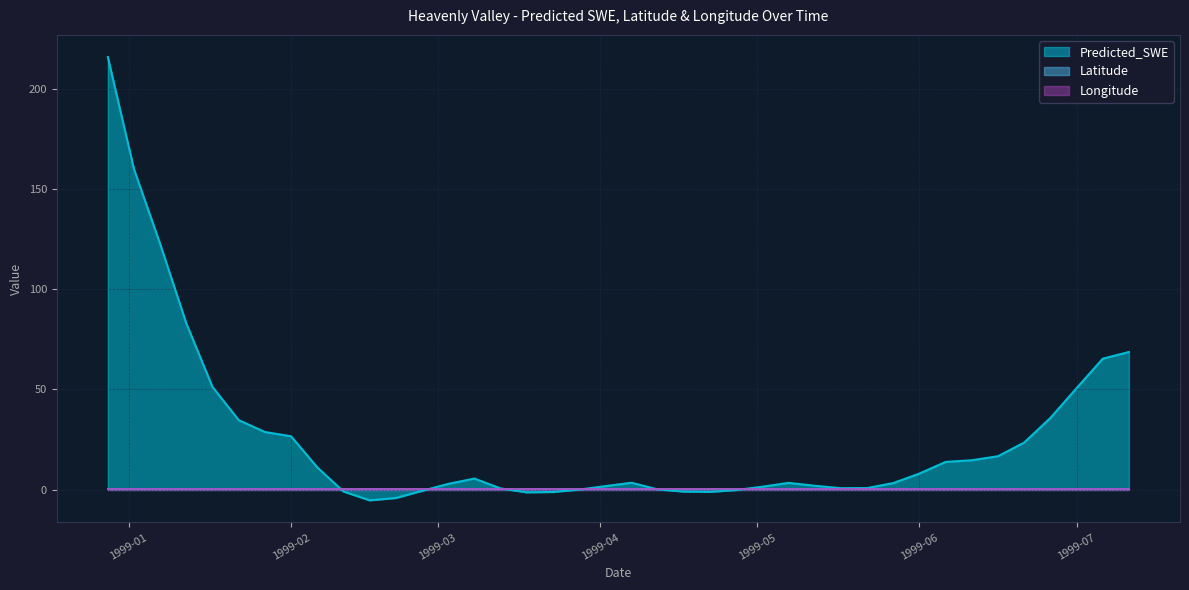

Reading right to left, extract all data points from this chart.

Predicted_SWE: 1999-07-11=68.7	1999-07-06=65.3	1999-07-01=50.6	1999-06-26=35.8	1999-06-21=23.5	1999-06-16=16.6	1999-06-11=14.6	1999-06-06=13.8	1999-06-01=8.0	1999-05-27=3.2	1999-05-22=0.7	1999-05-17=0.7	1999-05-12=1.9	1999-05-07=3.3	1999-05-02=1.4	1999-04-27=-0.2	1999-04-22=-1.1	1999-04-17=-1.0	1999-04-12=0.1	1999-04-07=3.4	1999-04-02=1.7	1999-03-28=-0.0	1999-03-23=-1.2	1999-03-18=-1.4	1999-03-13=0.6	1999-03-08=5.5	1999-03-03=2.8	1999-02-26=-0.7	1999-02-21=-4.2	1999-02-16=-5.4	1999-02-11=-1.0	1999-02-06=11.1	1999-02-01=26.6	1999-01-27=28.7	1999-01-22=34.6	1999-01-17=51.2	1999-01-12=82.9	1999-01-07=122.5	1999-01-02=159.9	1998-12-28=215.8
Latitude: 1999-07-11=0.3	1999-07-06=0.3	1999-07-01=0.3	1999-06-26=0.3	1999-06-21=0.3	1999-06-16=0.3	1999-06-11=0.3	1999-06-06=0.3	1999-06-01=0.3	1999-05-27=0.3	1999-05-22=0.3	1999-05-17=0.3	1999-05-12=0.3	1999-05-07=0.3	1999-05-02=0.3	1999-04-27=0.3	1999-04-22=0.3	1999-04-17=0.3	1999-04-12=0.3	1999-04-07=0.3	1999-04-02=0.3	1999-03-28=0.3	1999-03-23=0.3	1999-03-18=0.3	1999-03-13=0.3	1999-03-08=0.3	1999-03-03=0.3	1999-02-26=0.3	1999-02-21=0.3	1999-02-16=0.3	1999-02-11=0.3	1999-02-06=0.3	1999-02-01=0.3	1999-01-27=0.3	1999-01-22=0.3	1999-01-17=0.3	1999-01-12=0.3	1999-01-07=0.3	1999-01-02=0.3	1998-12-28=0.3
Longitude: 1999-07-11=0.2	1999-07-06=0.2	1999-07-01=0.2	1999-06-26=0.2	1999-06-21=0.2	1999-06-16=0.2	1999-06-11=0.2	1999-06-06=0.2	1999-06-01=0.2	1999-05-27=0.2	1999-05-22=0.2	1999-05-17=0.2	1999-05-12=0.2	1999-05-07=0.2	1999-05-02=0.2	1999-04-27=0.2	1999-04-22=0.2	1999-04-17=0.2	1999-04-12=0.2	1999-04-07=0.2	1999-04-02=0.2	1999-03-28=0.2	1999-03-23=0.2	1999-03-18=0.2	1999-03-13=0.2	1999-03-08=0.2	1999-03-03=0.2	1999-02-26=0.2	1999-02-21=0.2	1999-02-16=0.2	1999-02-11=0.2	1999-02-06=0.2	1999-02-01=0.2	1999-01-27=0.2	1999-01-22=0.2	1999-01-17=0.2	1999-01-12=0.2	1999-01-07=0.2	1999-01-02=0.2	1998-12-28=0.2